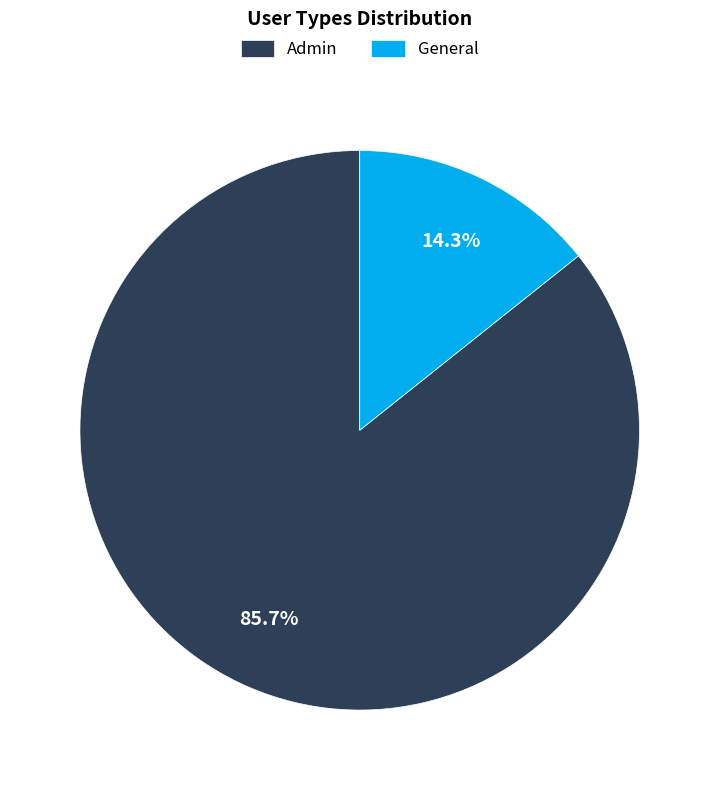

Is it true that General is 14% of the pie?

True